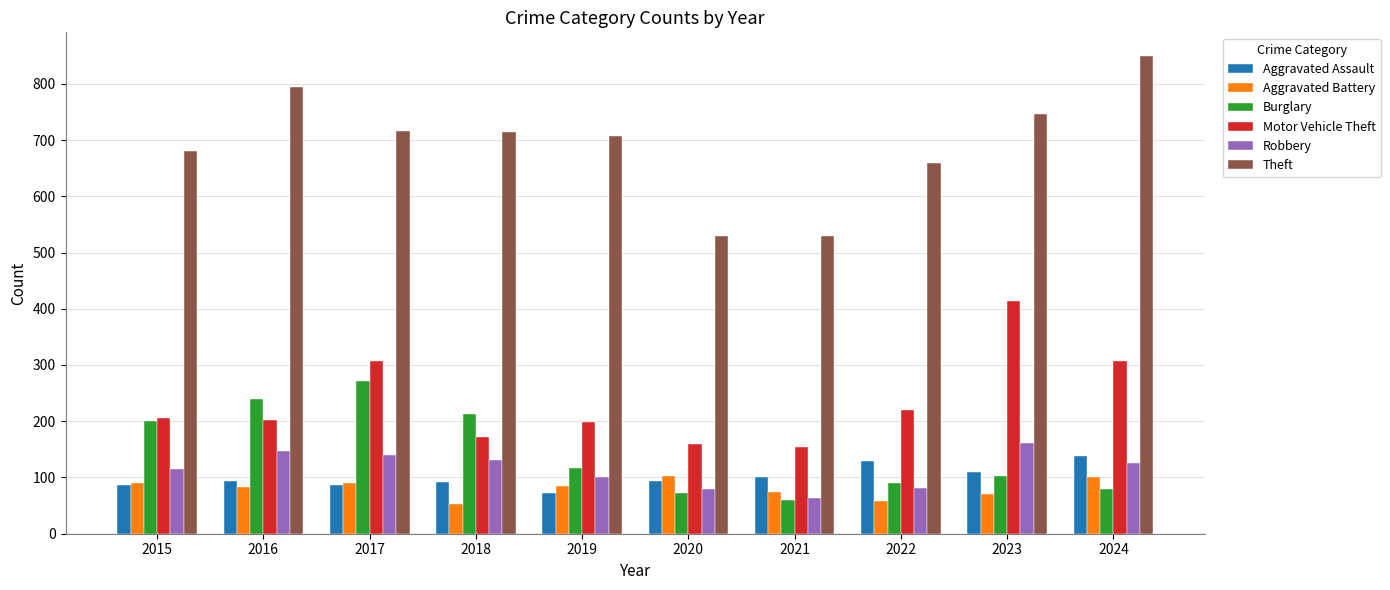

Count the number of categories in the chart.

10